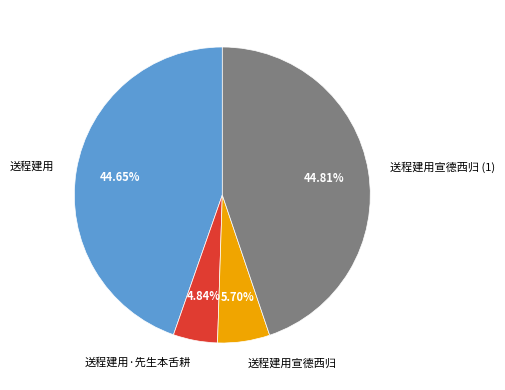

To the nearest percent, what is the difference between the 送程建用宣德西归 and 送程建用·先生本舌耕 slice percentages?

1%